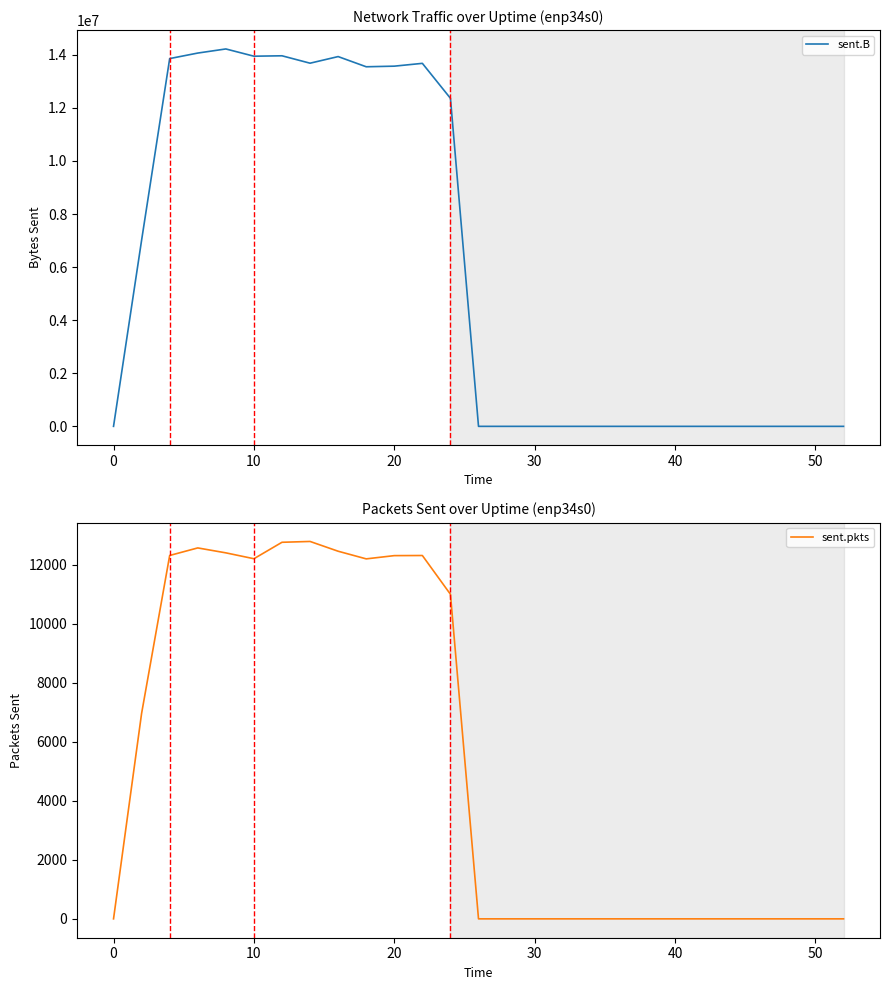

What is the sum of all sent.B values?

157855889